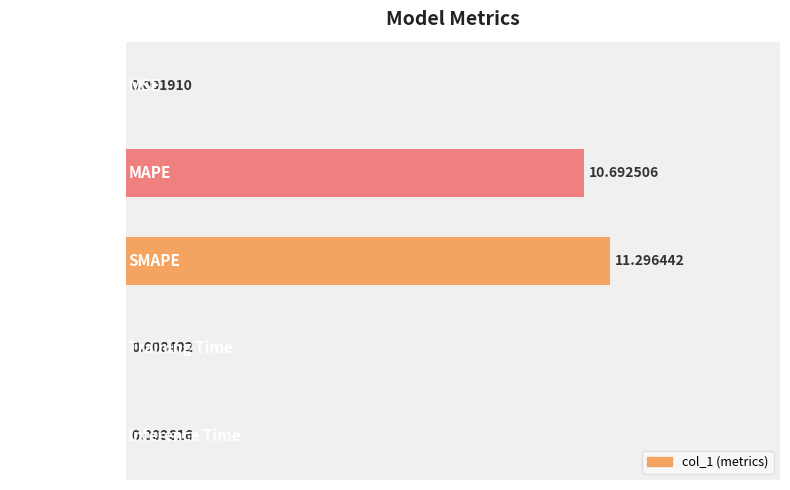

How many data points does each series have?

5